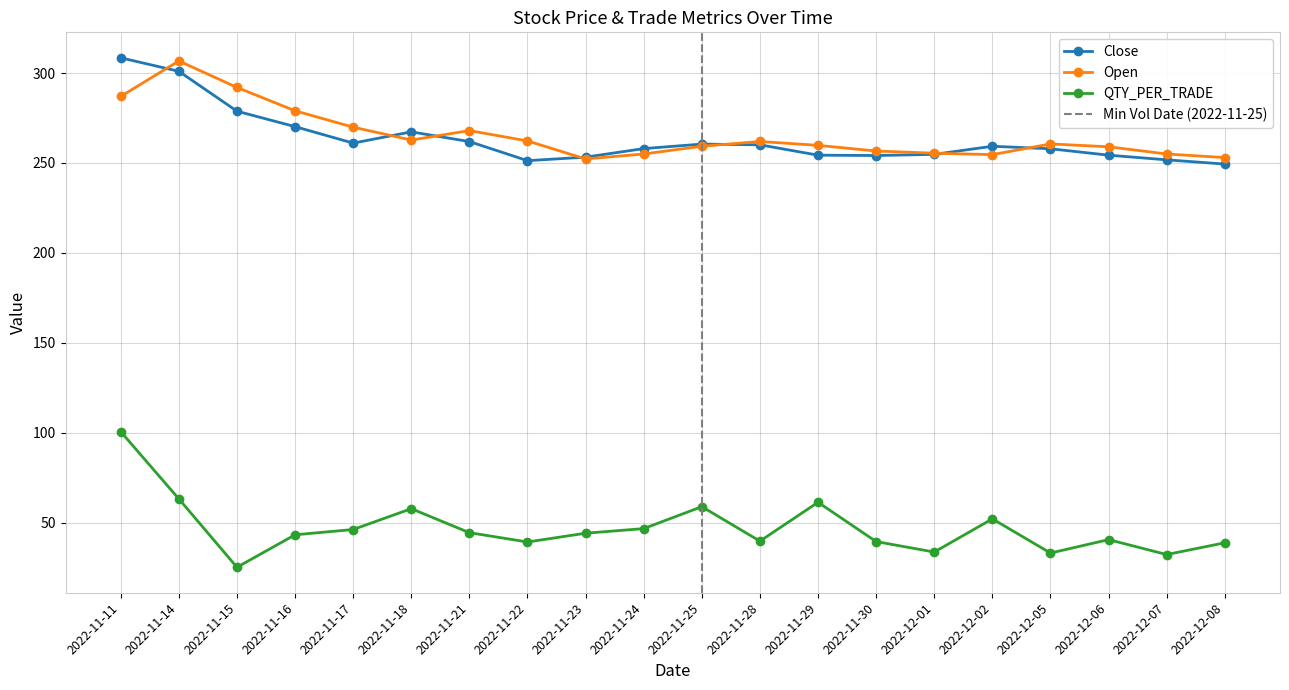

Where is the first local maximum for Close?

2022-11-18